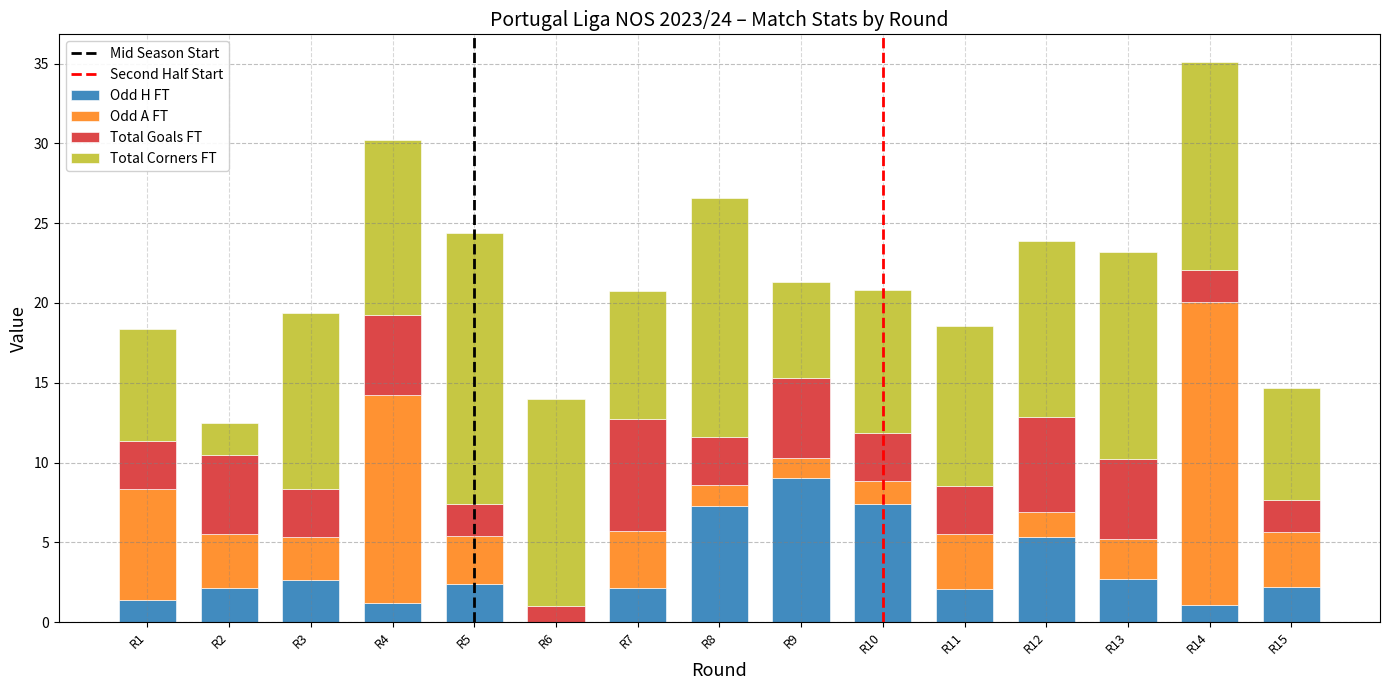

What is the total value across all series at R6?

14.0